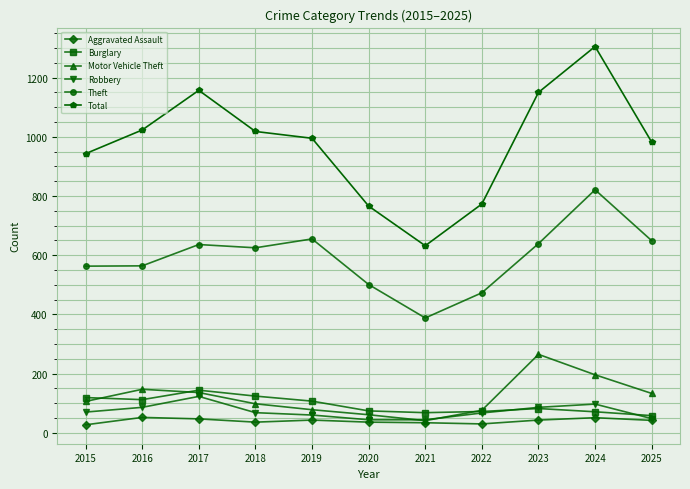

The value of Burglary at 2025 is 58. True or false?

True